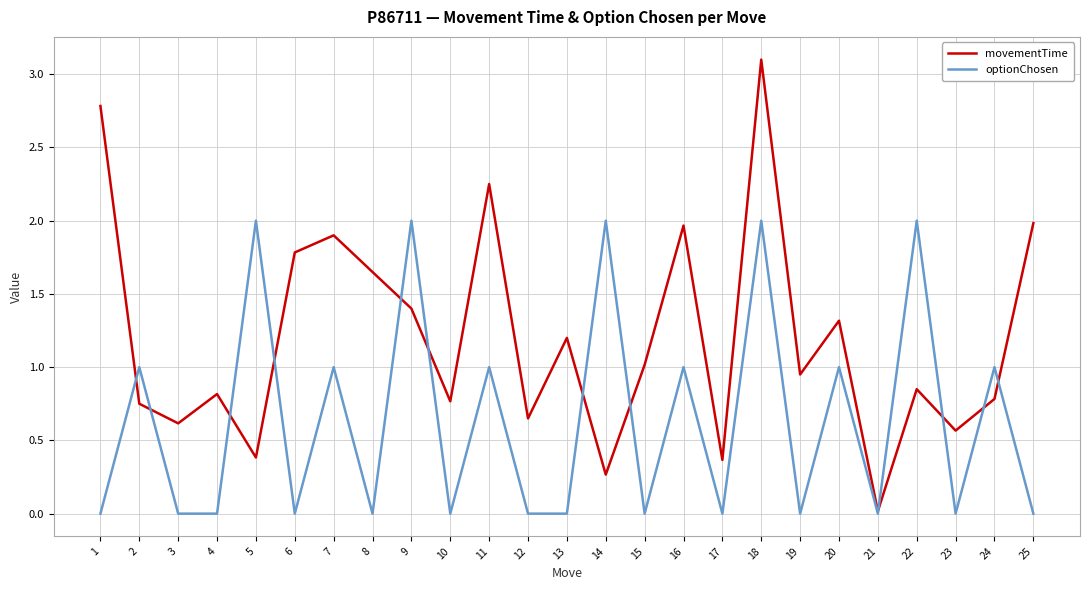

What is the spread (max minus min) of values at 22?

1.2